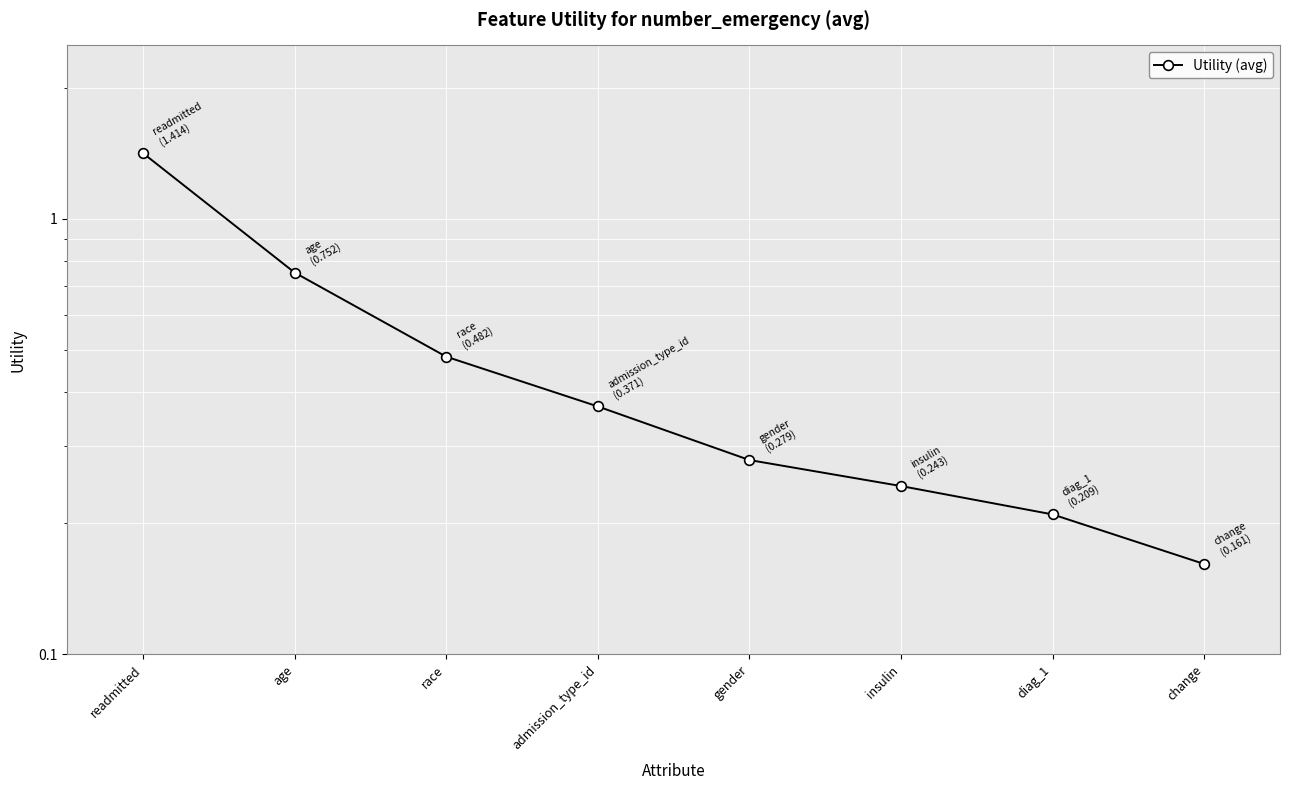

What is the maximum value shown in the chart?

1.4